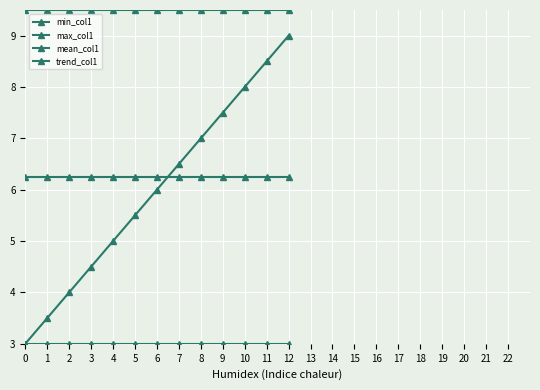

The value of min_col1 at 12 is 4.2. True or false?

False